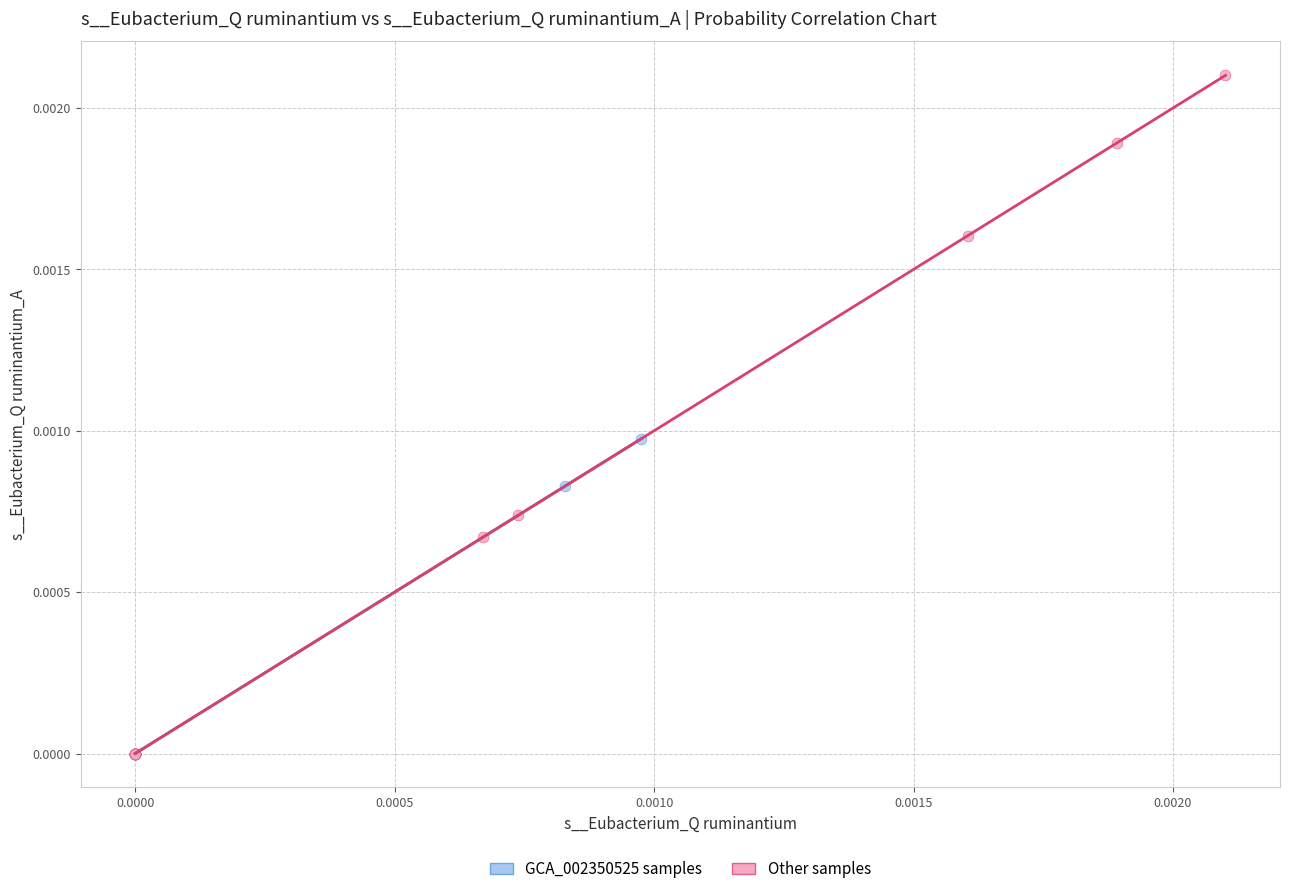

Which series contains the highest Y value?

Other samples